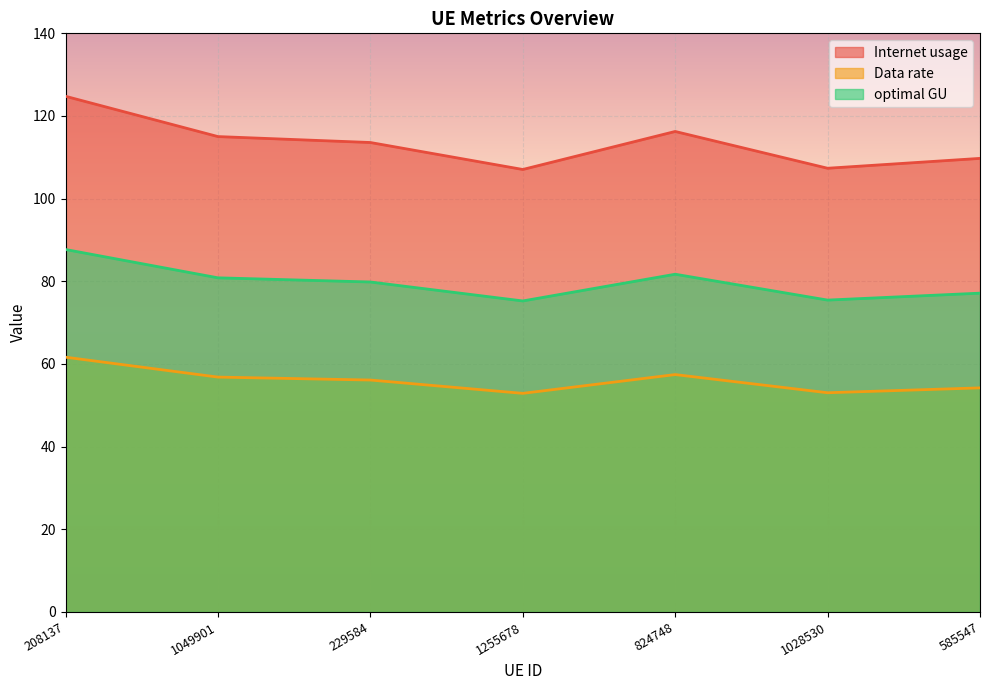

Which label corresponds to the smallest value in the chart?

1255678